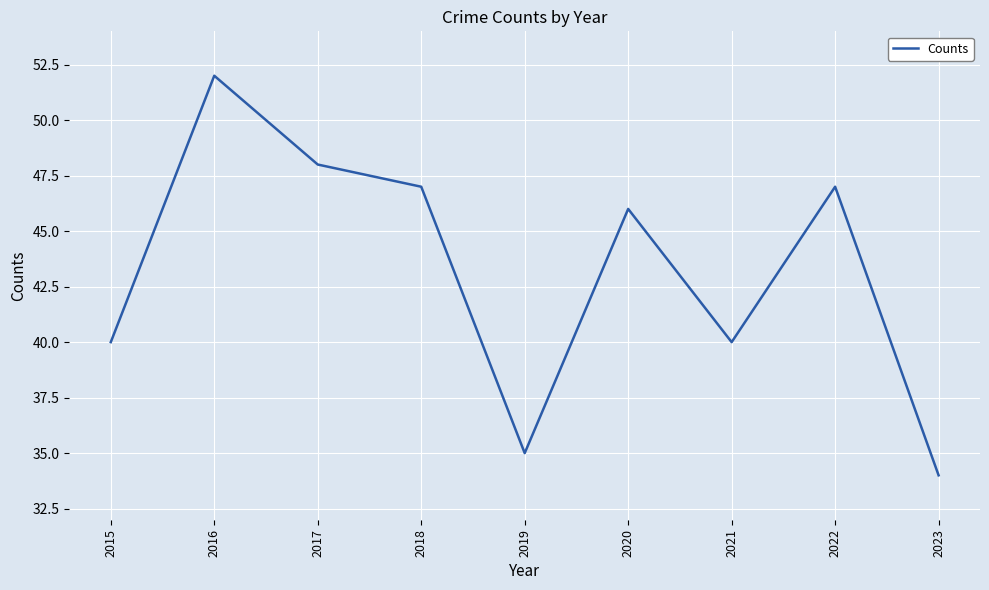

What is the greatest value displayed?

52